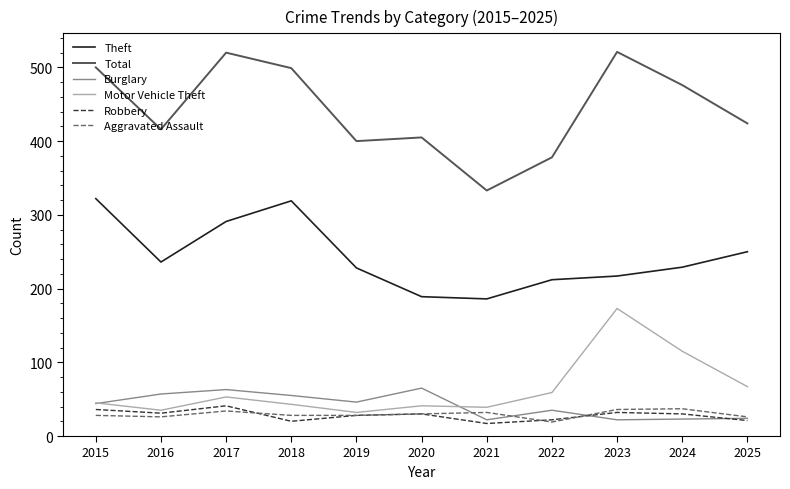

Rank the series at 2018 from highest to lowest value.

Total, Theft, Burglary, Motor Vehicle Theft, Aggravated Assault, Robbery